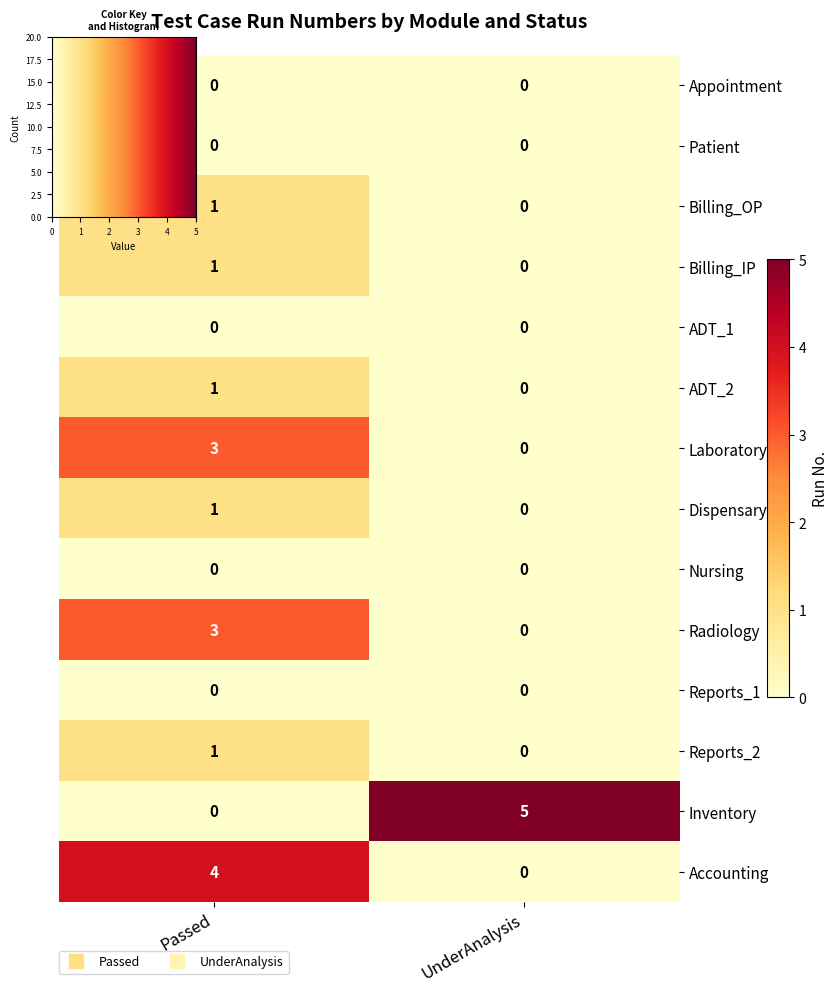

Which category has the lowest value in the Billing_IP series?

UnderAnalysis